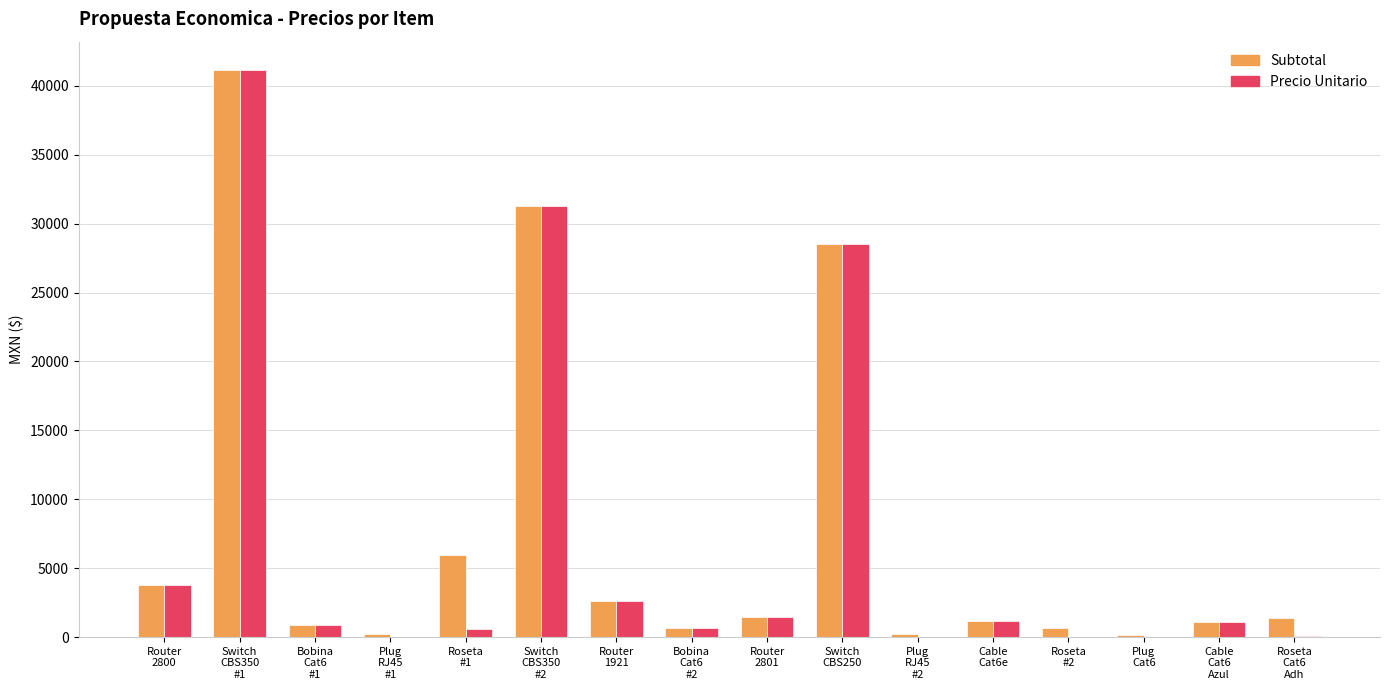

Does the chart contain stacked bars?

No